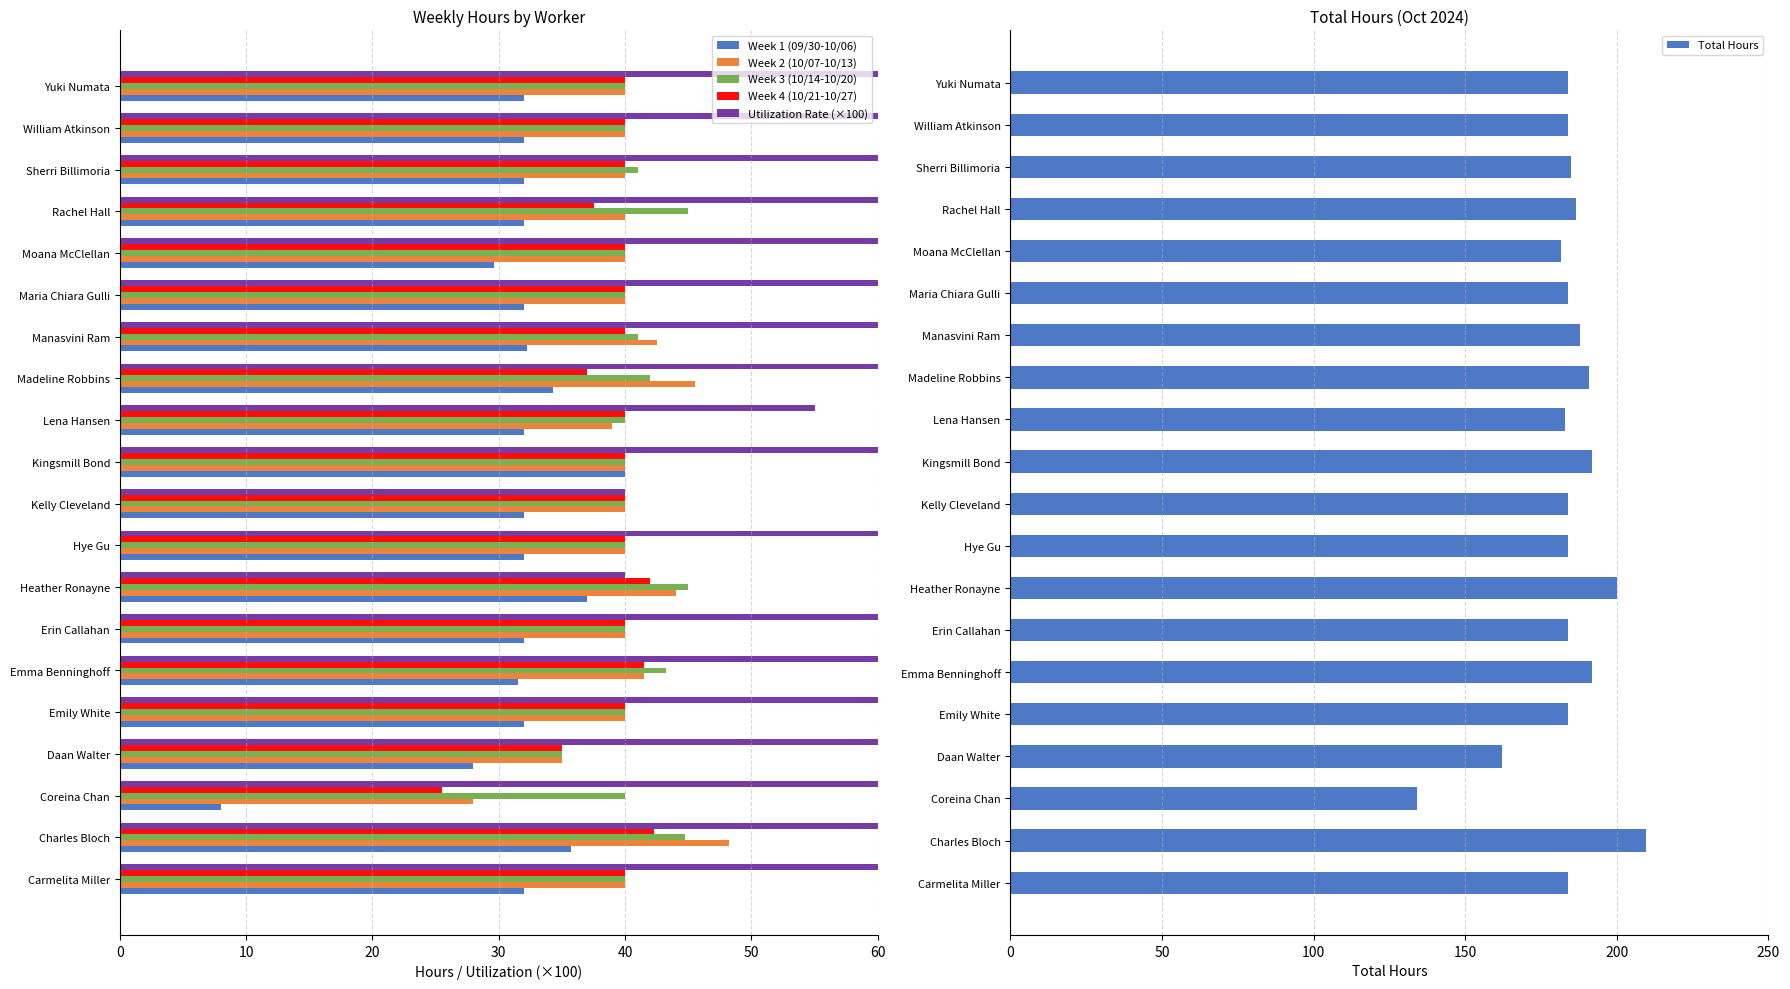

True or false: Total Hours has a value of 186.5 at Rachel Hall.

True